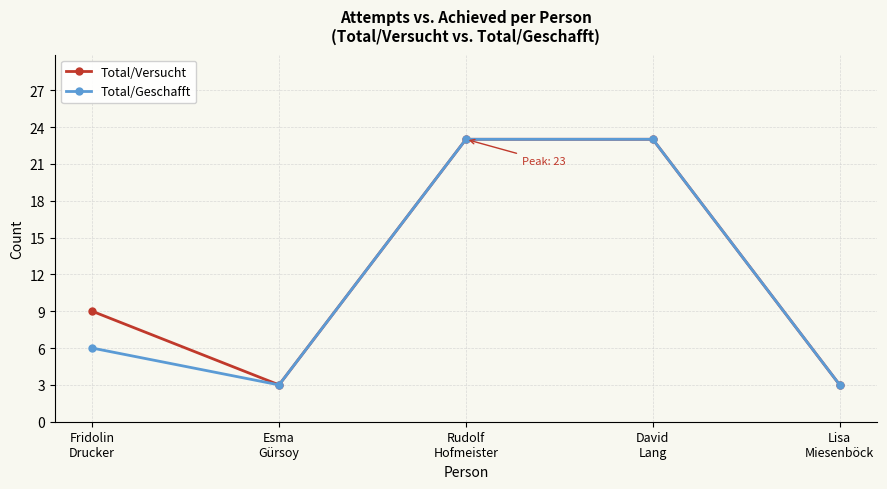

Does the chart display data point markers on the line(s)?

Yes